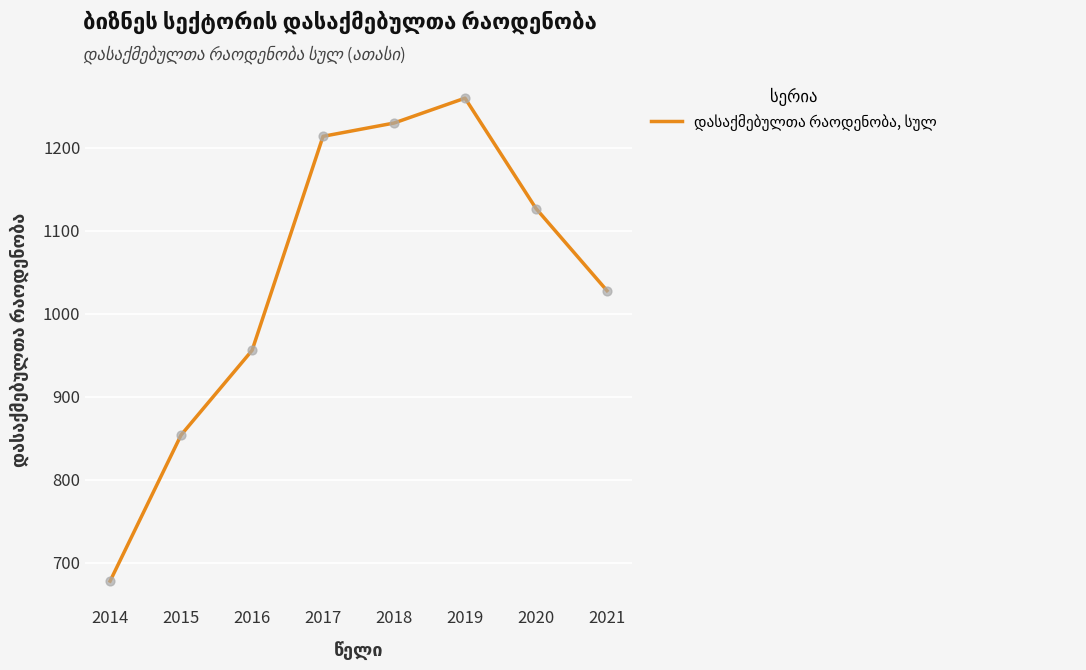

Approximately how many times larger is the value at 2015 compared to 2014?

1.3